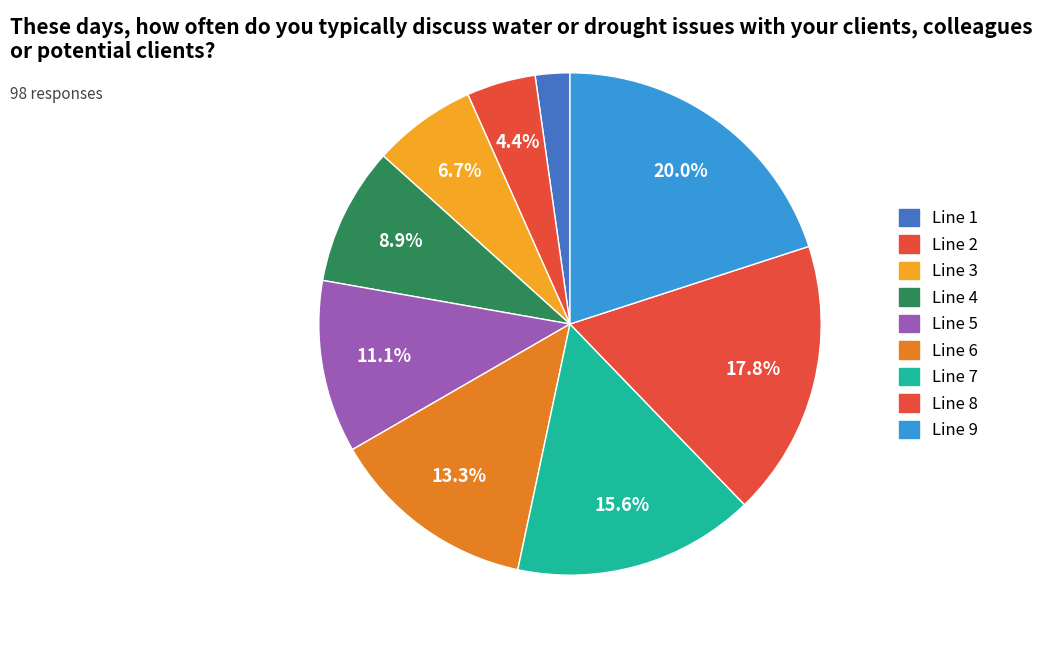

To the nearest percent, what is the difference between the largest and smallest slice percentages?

18%